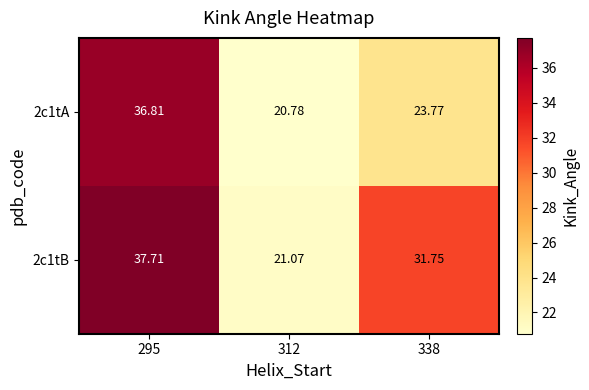

Is the value of 2c1tB at 338 greater than the value of 2c1tA at 295?

No